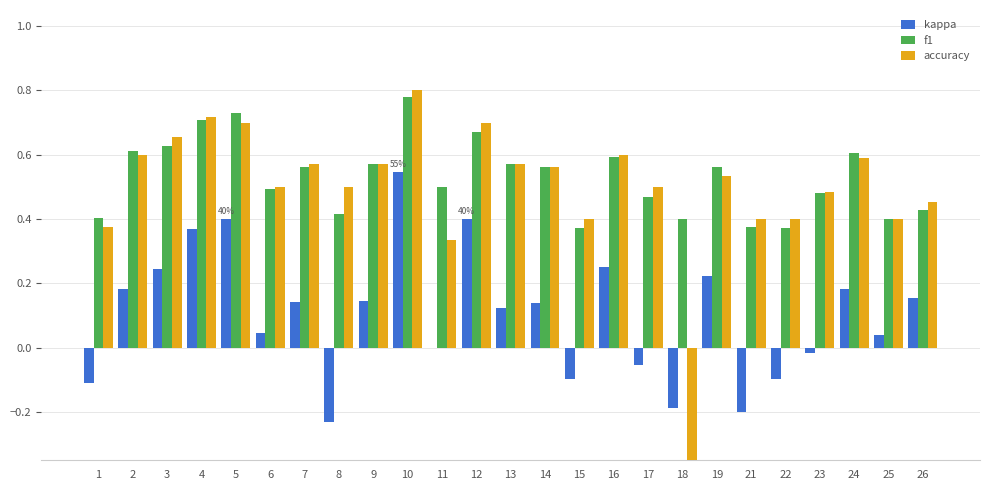

Reading left to right, what are all the values shown in this chart?

kappa: -0.1	0.2	0.2	0.4	0.4	0.0	0.1	-0.2	0.1	0.5	0.0	0.4	0.1	0.1	-0.1	0.2	-0.1	-0.2	0.2	-0.2	-0.1	-0.0	0.2	0.0	0.2
f1: 0.4	0.6	0.6	0.7	0.7	0.5	0.6	0.4	0.6	0.8	0.5	0.7	0.6	0.6	0.4	0.6	0.5	0.4	0.6	0.4	0.4	0.5	0.6	0.4	0.4
accuracy: 0.4	0.6	0.7	0.7	0.7	0.5	0.6	0.5	0.6	0.8	0.3	0.7	0.6	0.6	0.4	0.6	0.5	-0.4	0.5	0.4	0.4	0.5	0.6	0.4	0.5